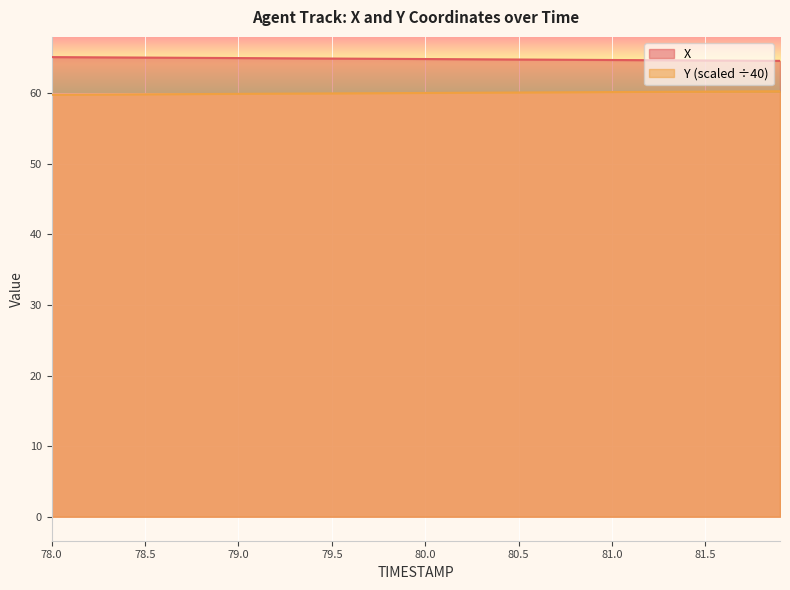

What is the label of the 17th point from the left?

79.6